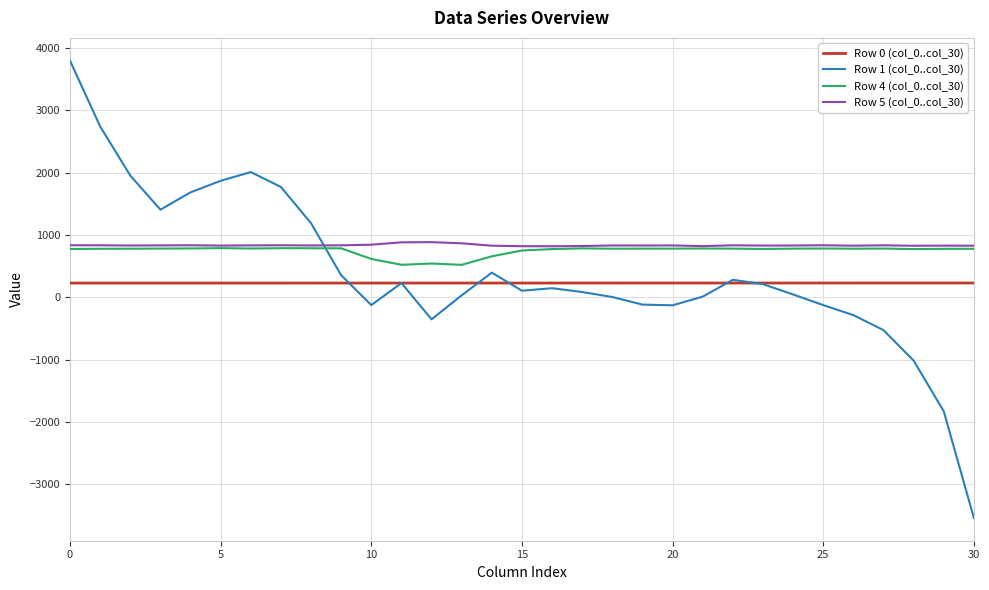

What is the greatest value displayed?

3794.0